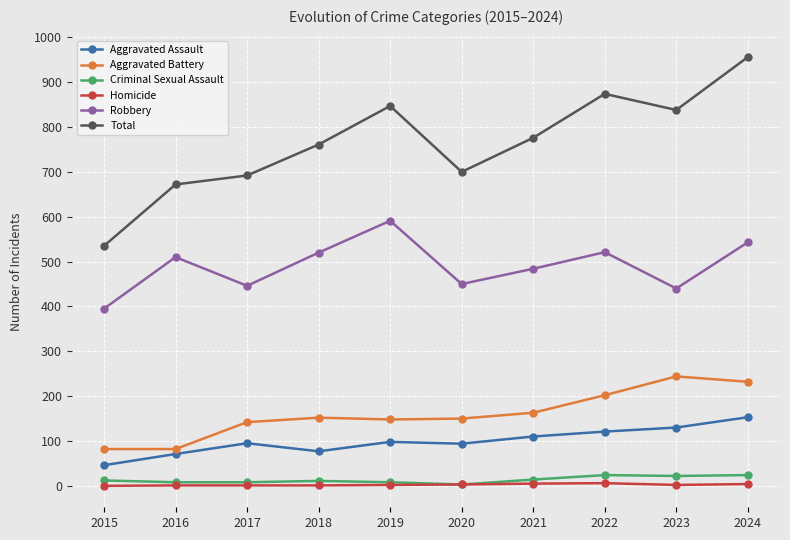

Which series has the widest spread of values?

Total